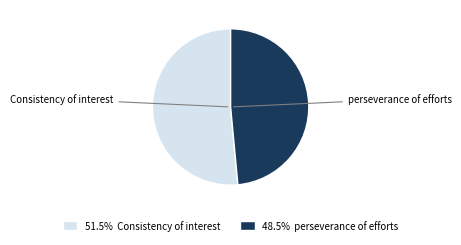

Rank the categories by value from highest to lowest.

Consistency of interest, perseverance of efforts